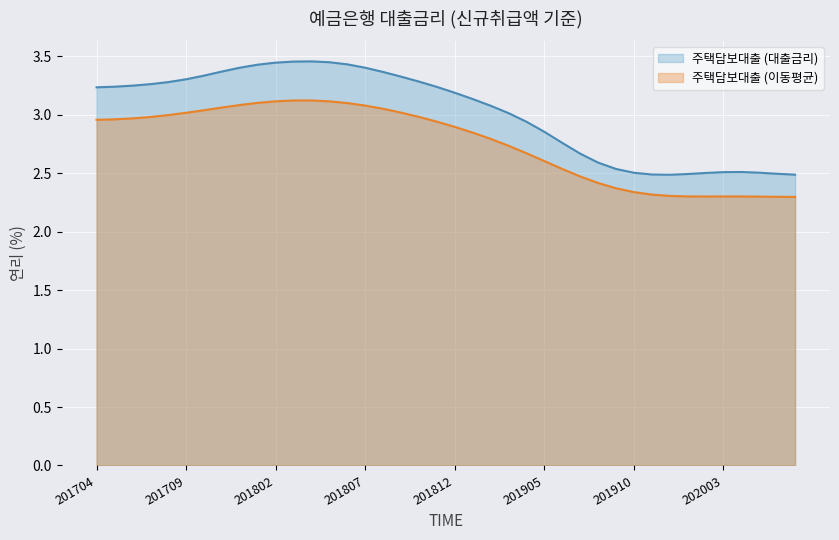

At which category does the data reach its first local valley?

201912